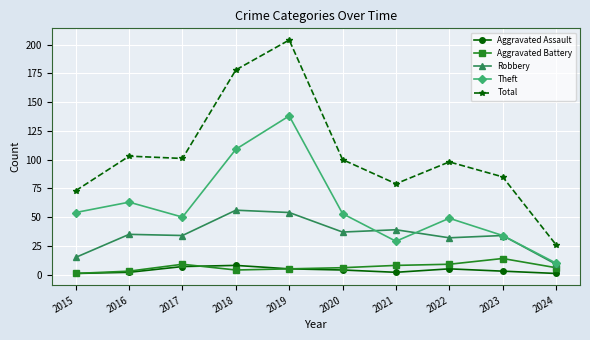

What is the difference between the Aggravated Assault values at 2017 and 2020?

3